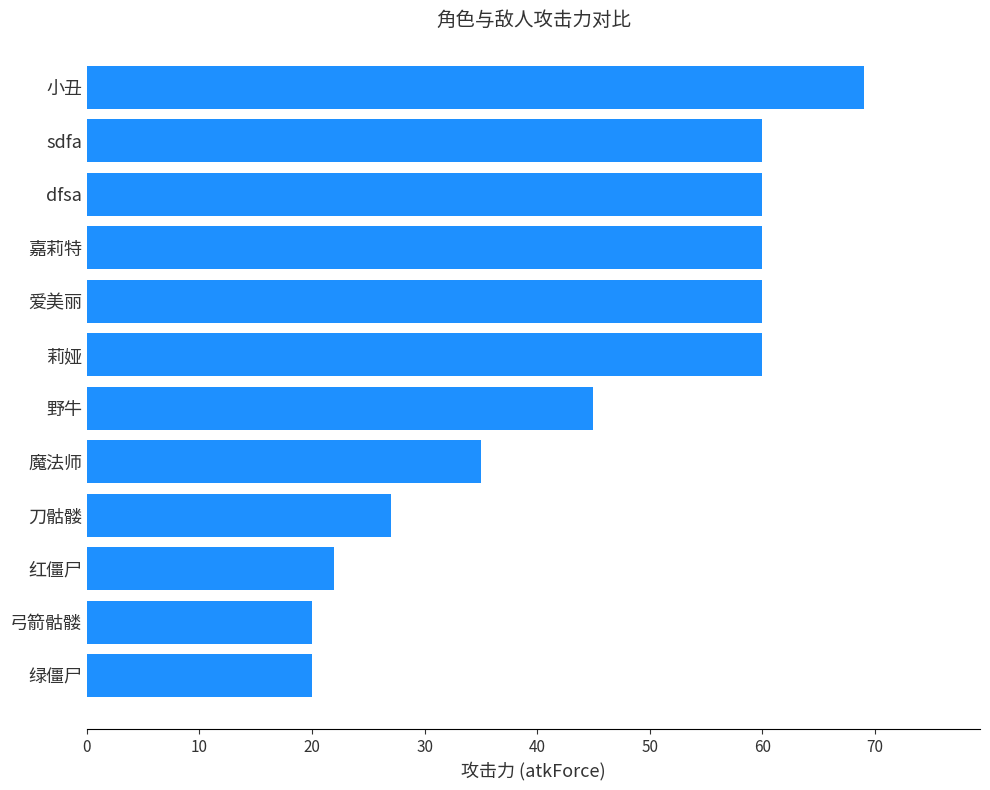

Where is the data nearest to the value 44?

野牛